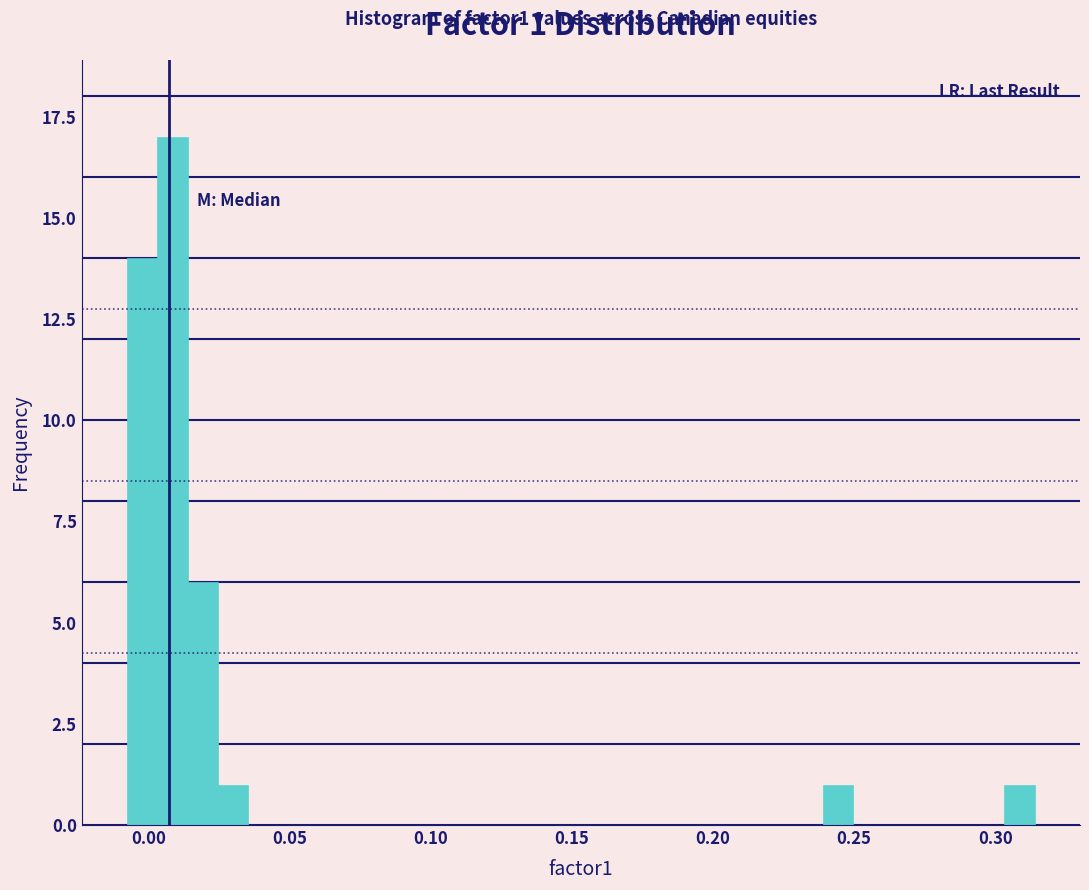

Around what value on the x-axis is the tallest bar? Give the approximate position of its centre, as read against the axis.

0.010